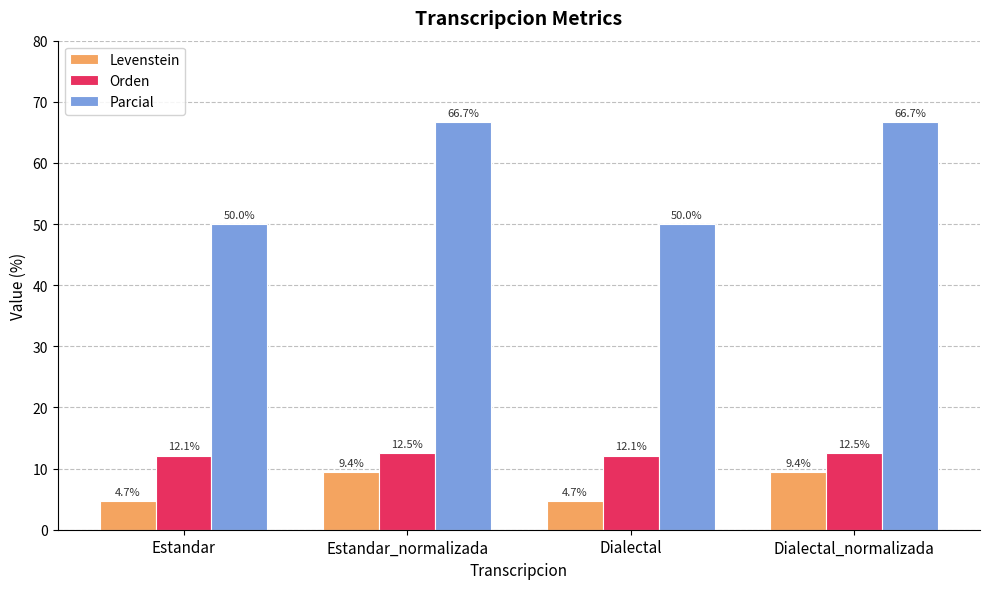

What are all the series names shown in the legend?

Levenstein, Orden, Parcial